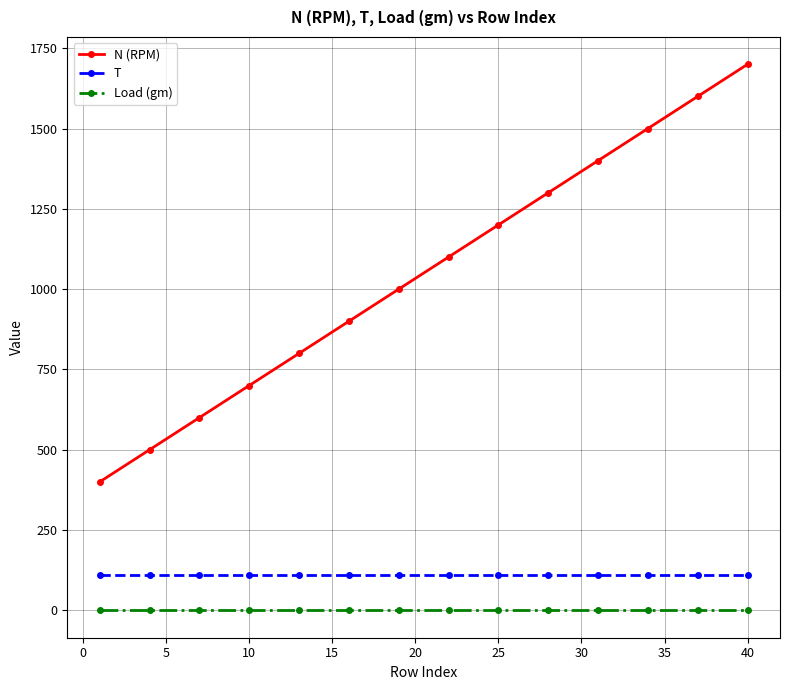

Does the chart display data point markers on the line(s)?

Yes